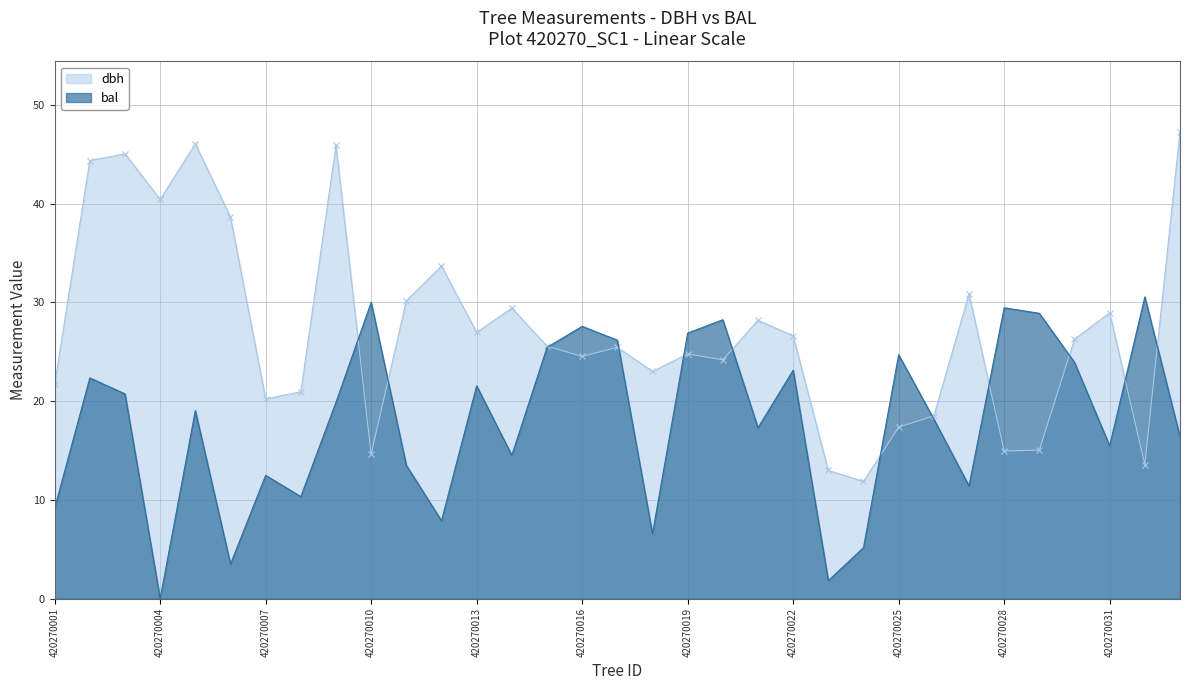

List the series in order of their peak value, lowest first.

bal, dbh